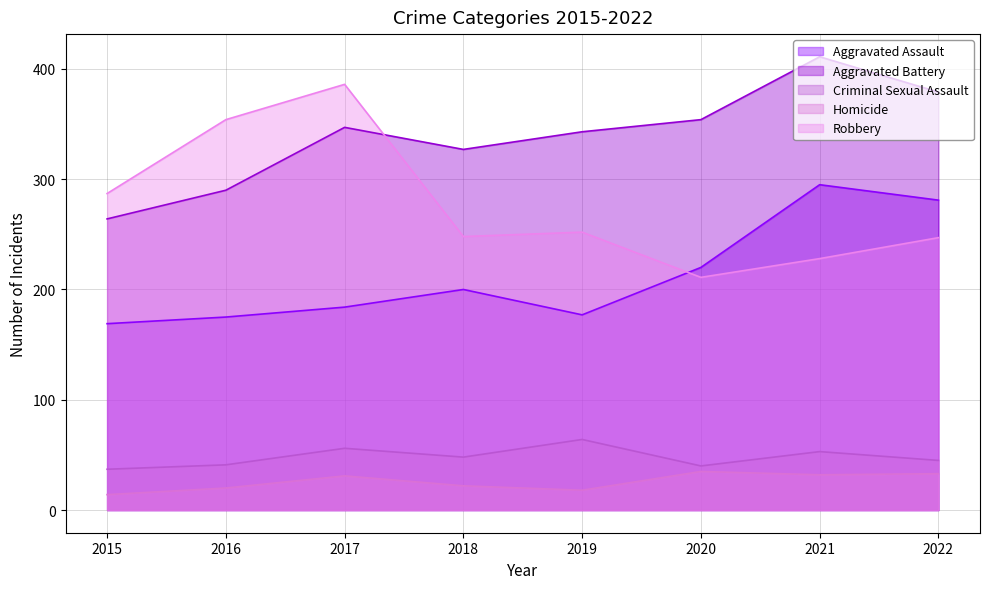

Which category has the highest value in the Aggravated Battery series?

2021